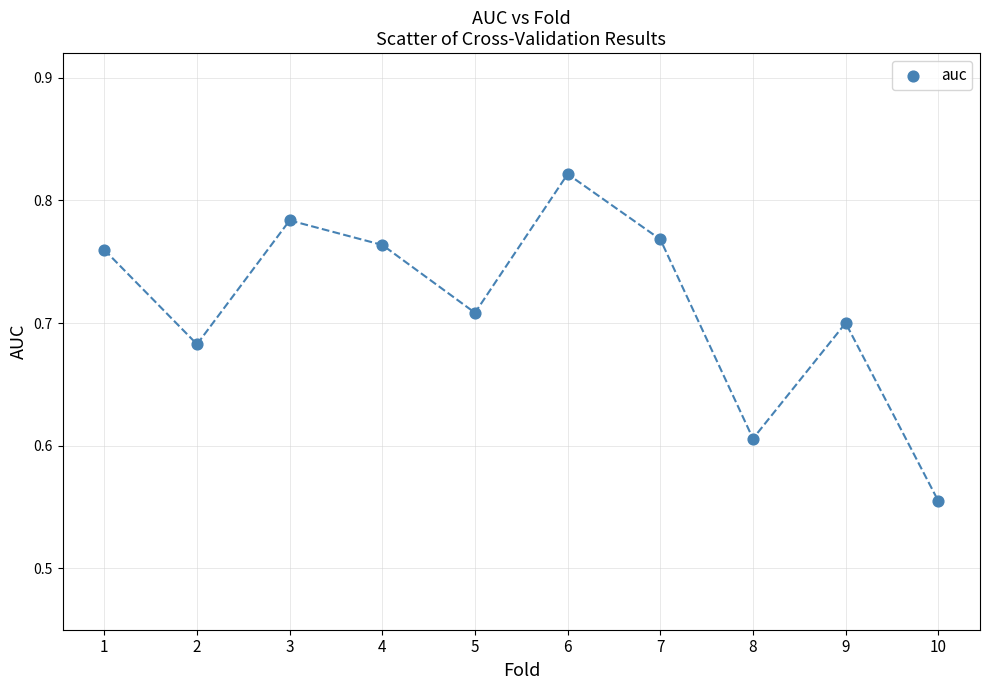

What is the range of X values (max minus min)?

9.0